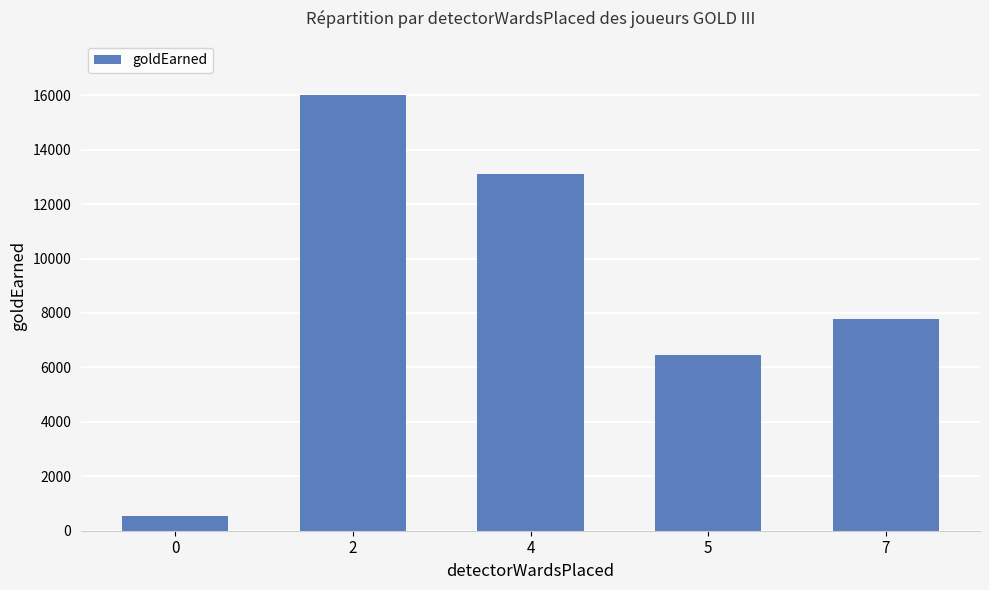

How many bars are there in total?

5